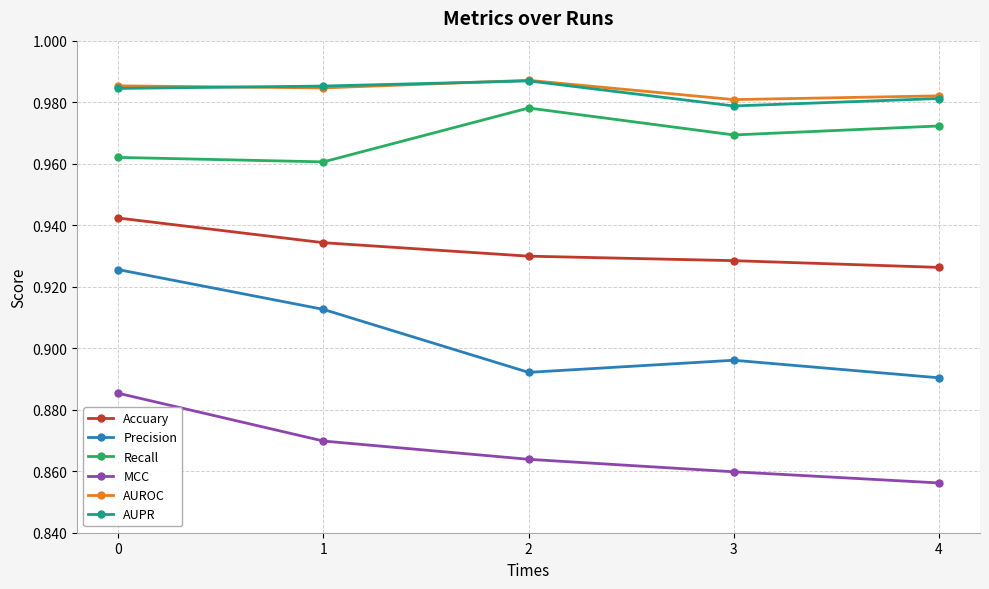

What is the spread (max minus min) of values at 0?

0.1